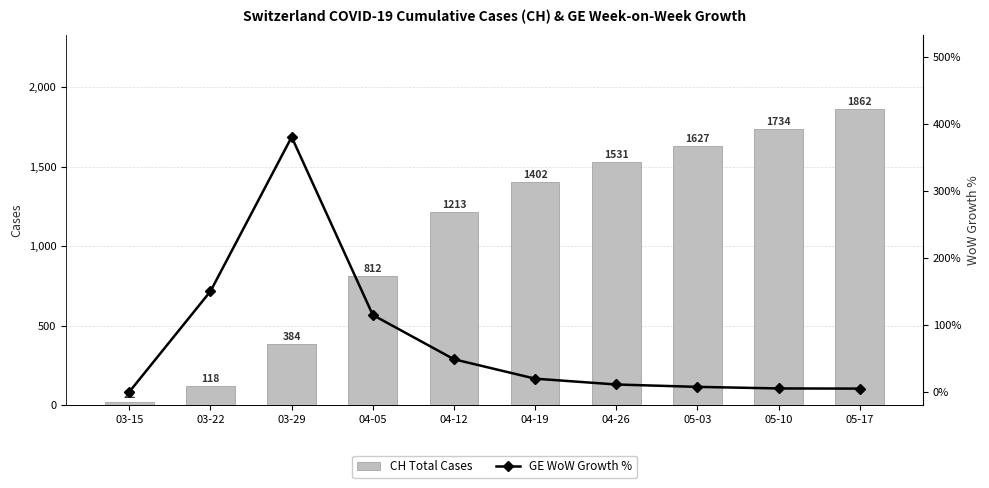

Between 05-10 and 05-03, which is larger?

05-10